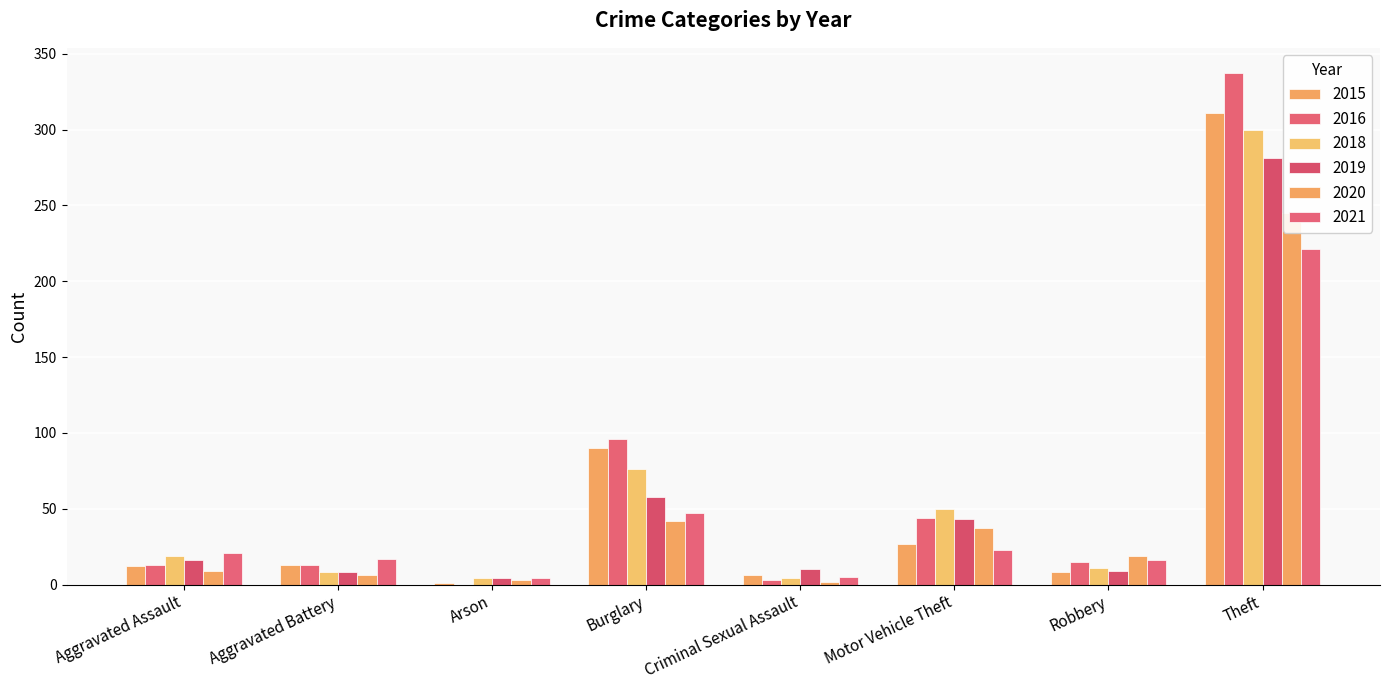

What is the total value across all series at Robbery?

78